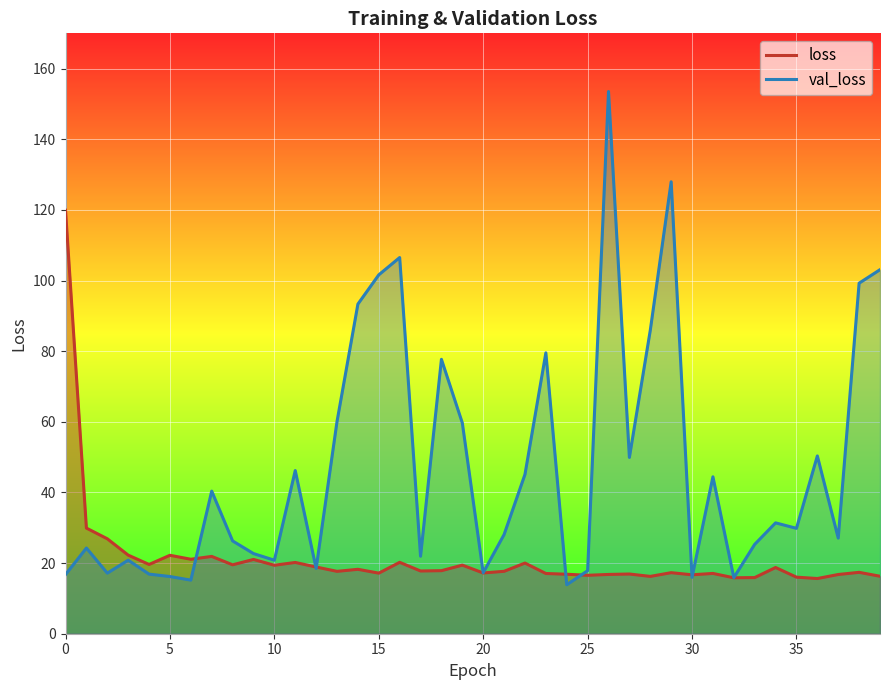

What is the minimum value shown in the chart?

13.9